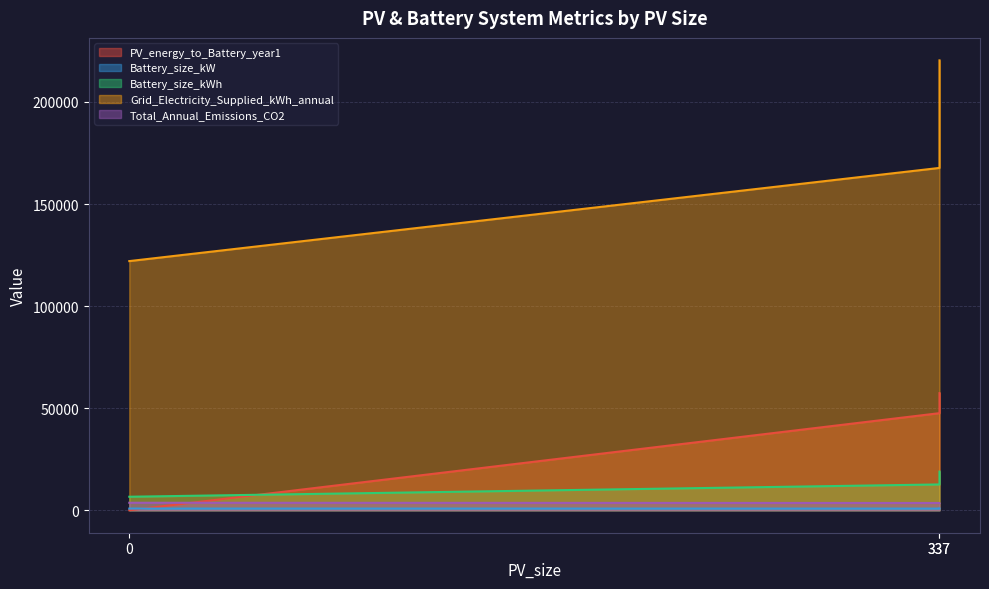

At which category is the sum across all series the highest?

337